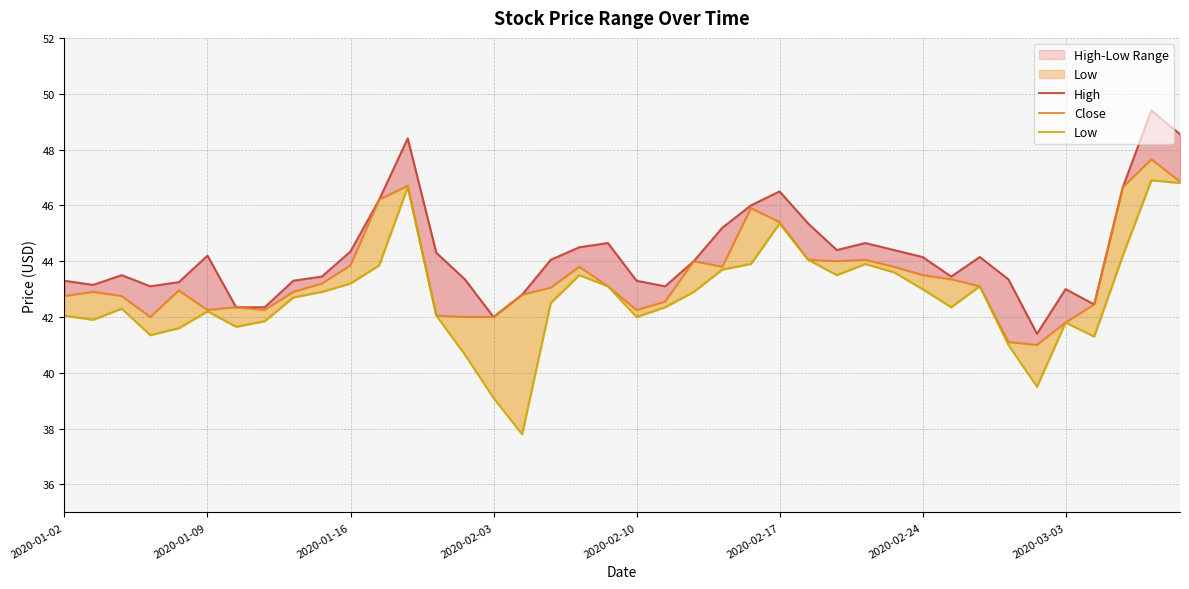

The value of High at 11 is 46.2. True or false?

True